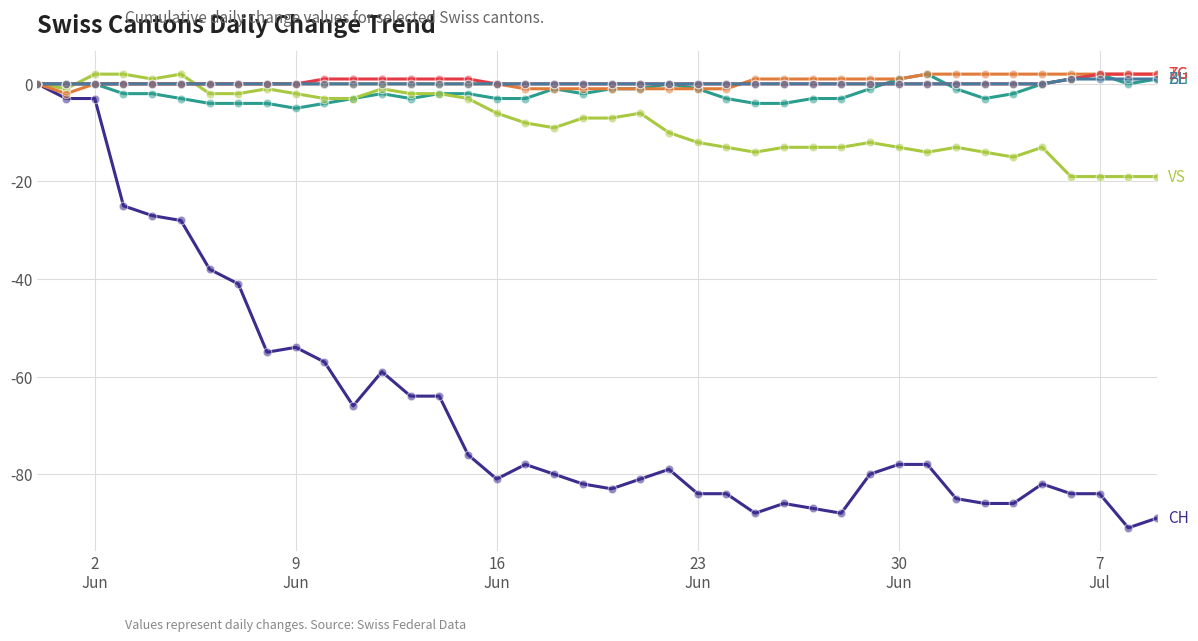

What is the smallest value displayed?

-91